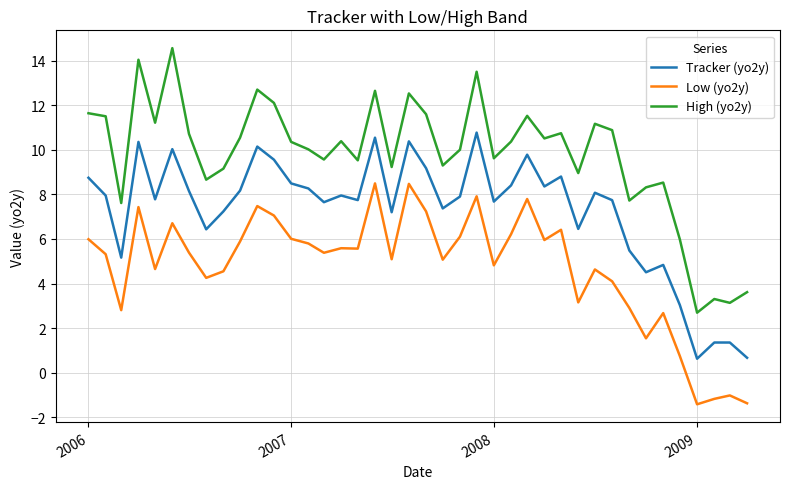

Which series has the widest spread of values?

High (yo2y)